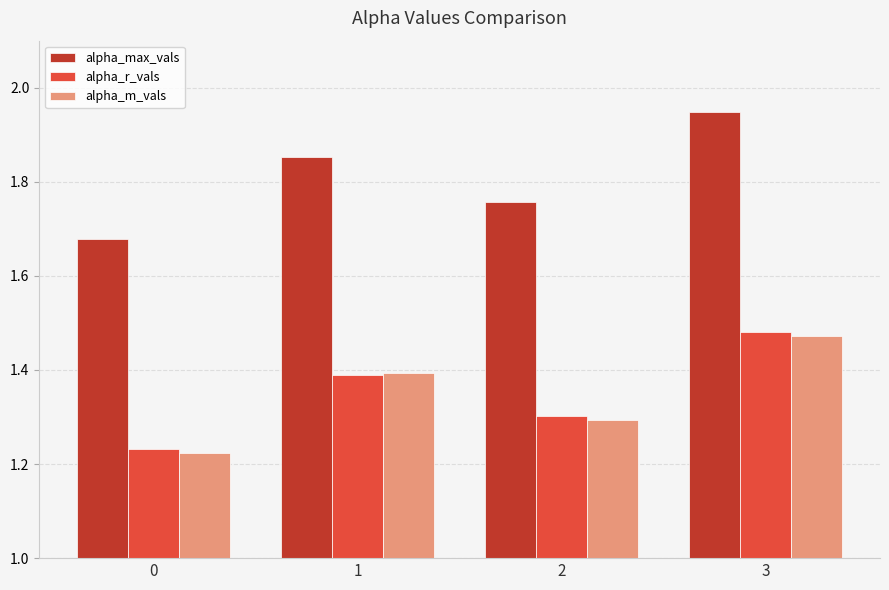

List the labels in order of alpha_r_vals value, smallest first.

0, 2, 1, 3